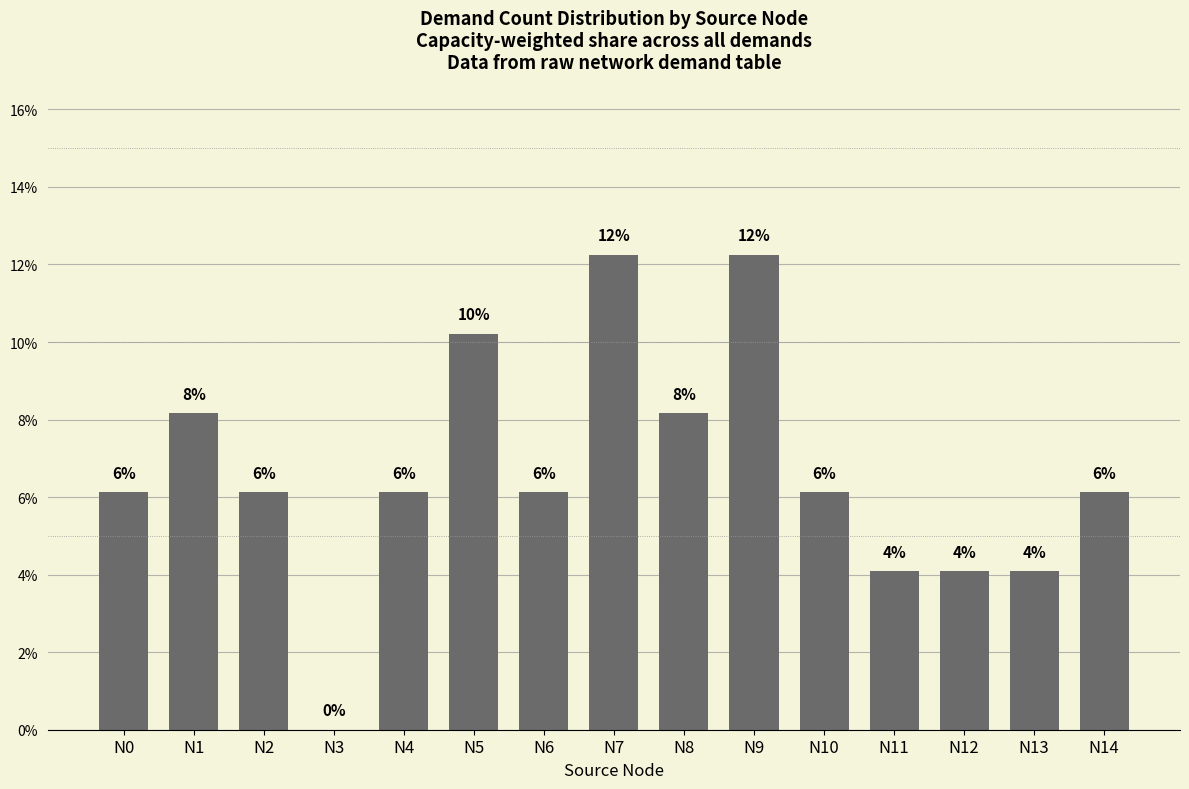

The value at N3 is 0.1. True or false?

False